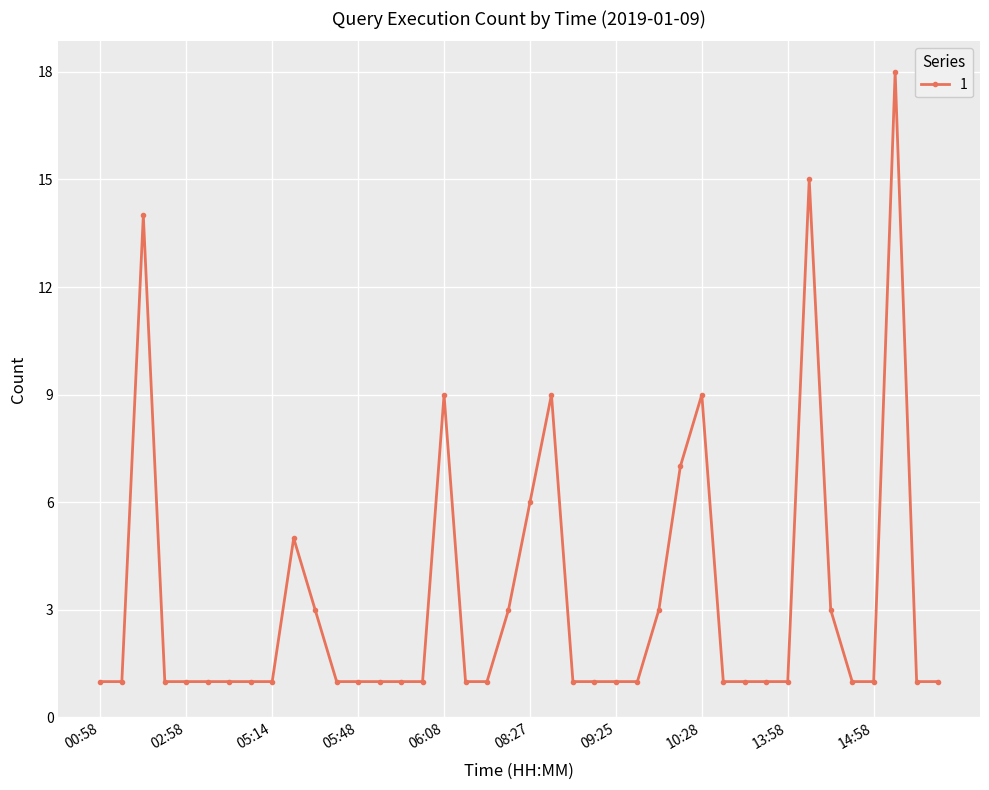

What is the value of the 40th point from the left?

1